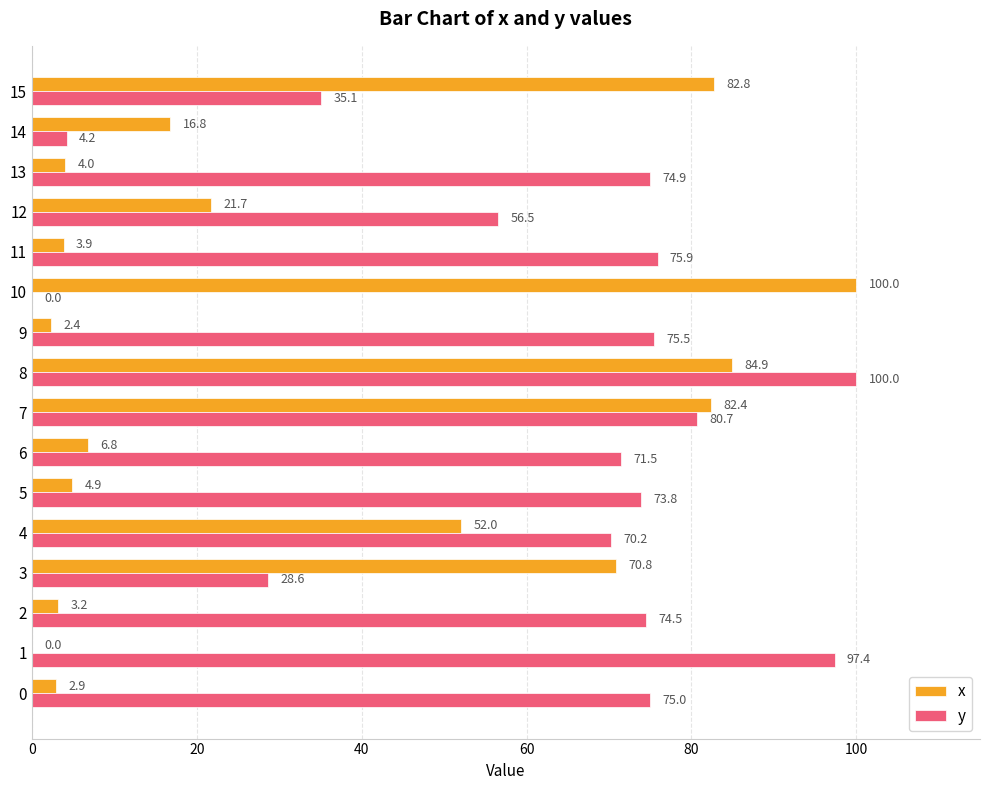

What is the sum of all y values?

993.8